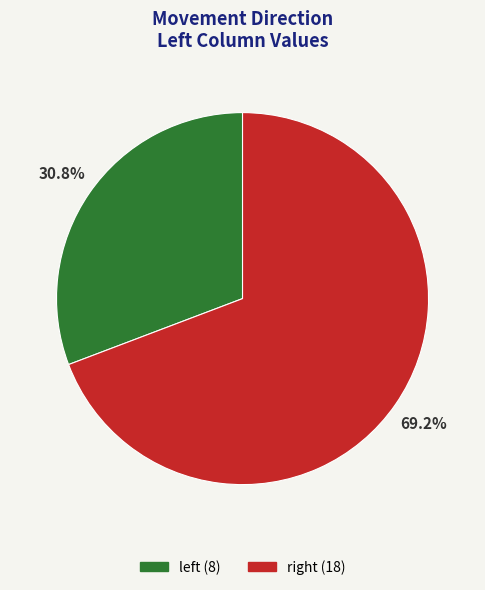

Is there a majority slice in this chart?

Yes